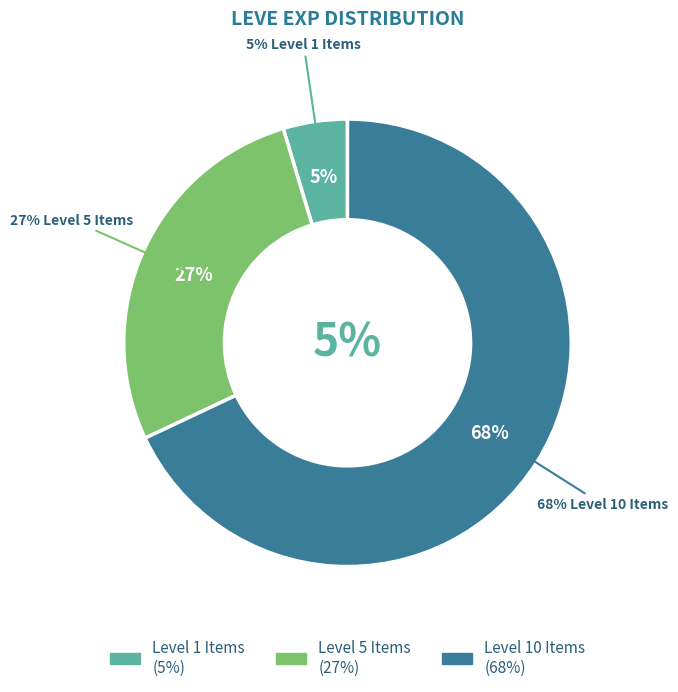

Is Bone Necklace the majority of the pie?

No